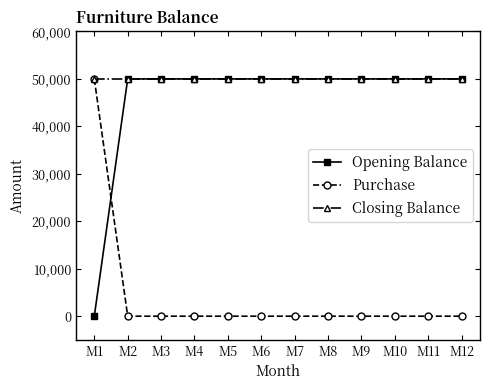

At which label does Purchase reach its peak?

M1